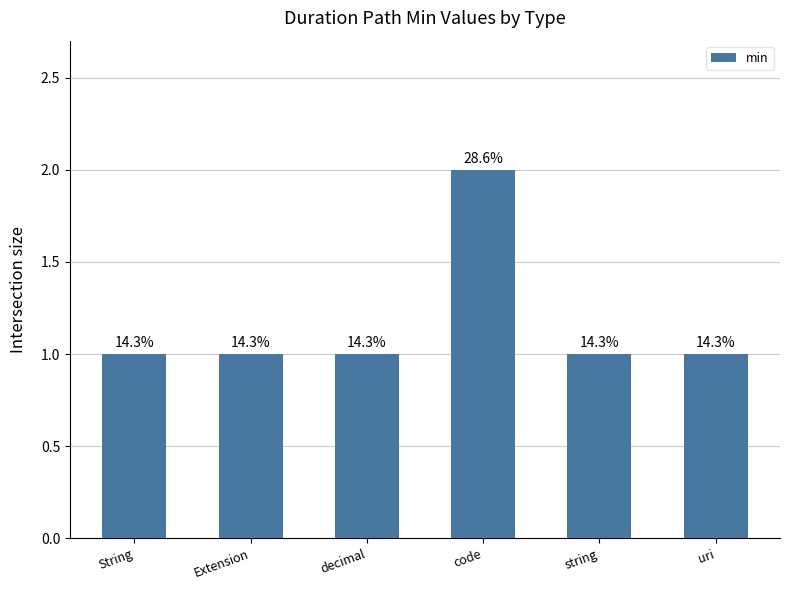

How many bars are there in total?

6